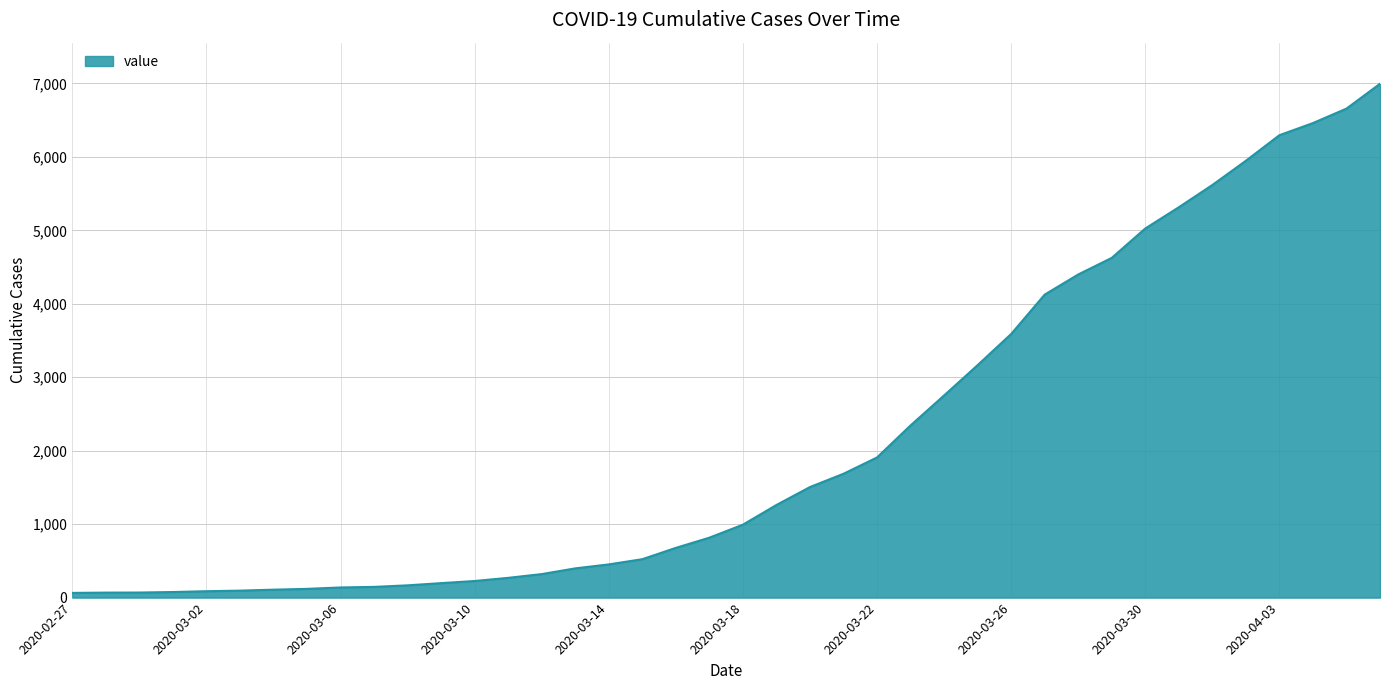

What is the greatest value displayed?

6995